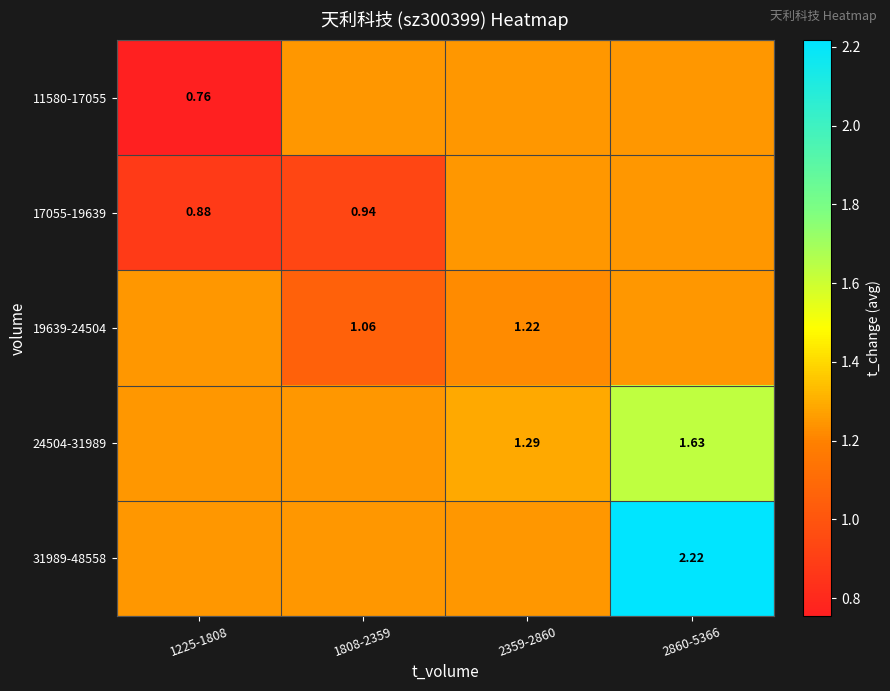

At which category is the sum across all series the highest?

2860-5366